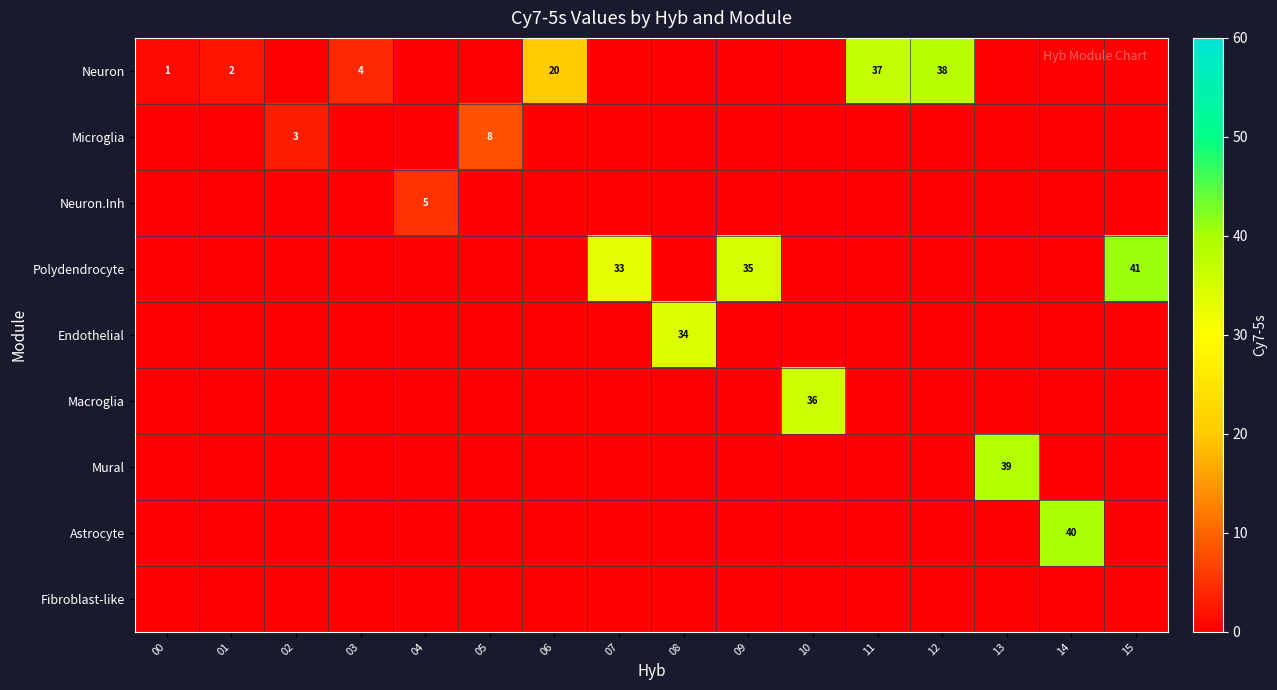

Is the value of Fibroblast-like at 01 greater than the value of Endothelial at 09?

No